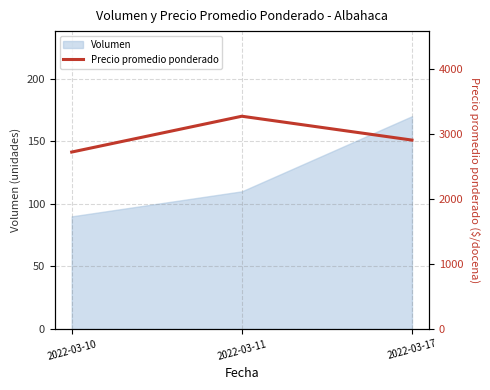

Count the values in the range 2722 to 3273.

3